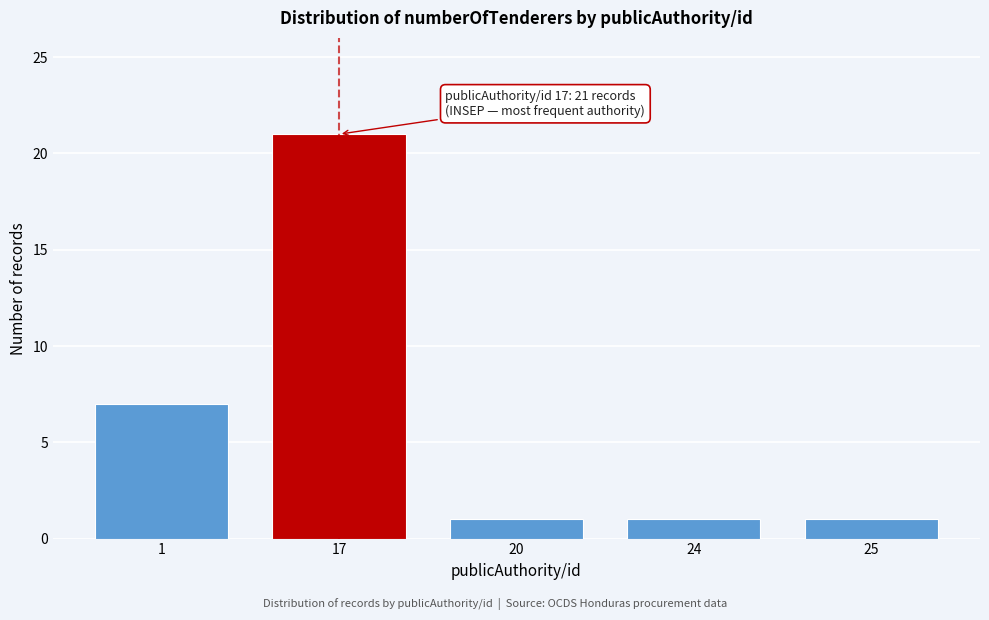

Reading right to left, what are all the values shown in this chart?

1	1	1	21	7